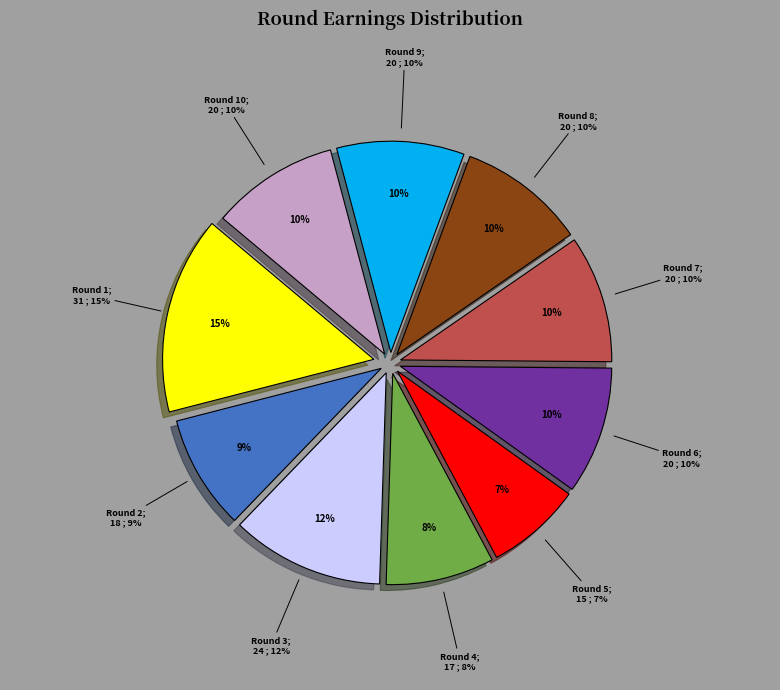

What is the change in value from Round 5 to Round 10?

+5